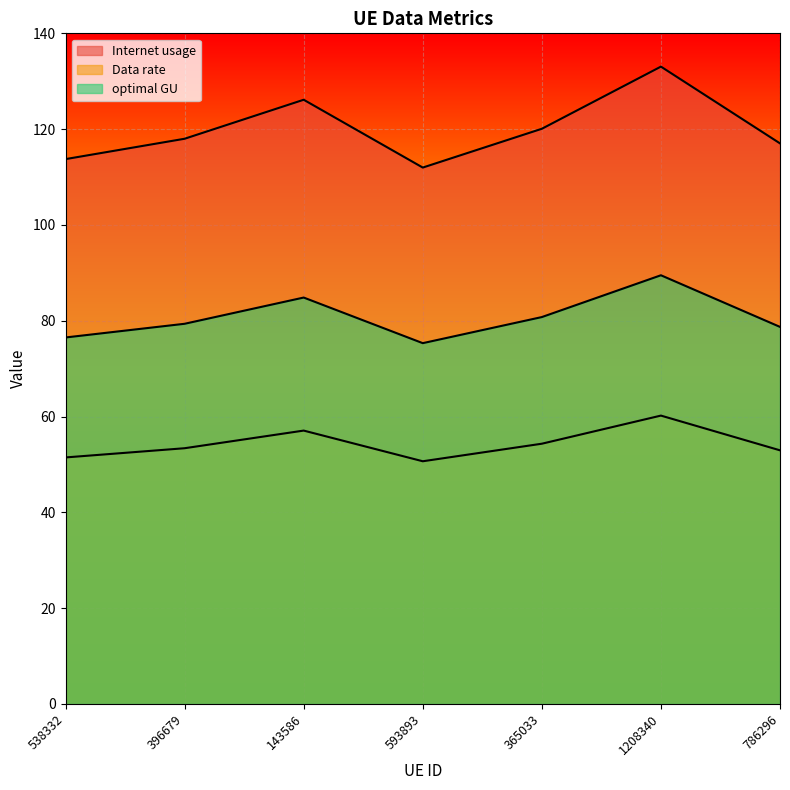

How many interior local peaks does the Internet usage series have?

2